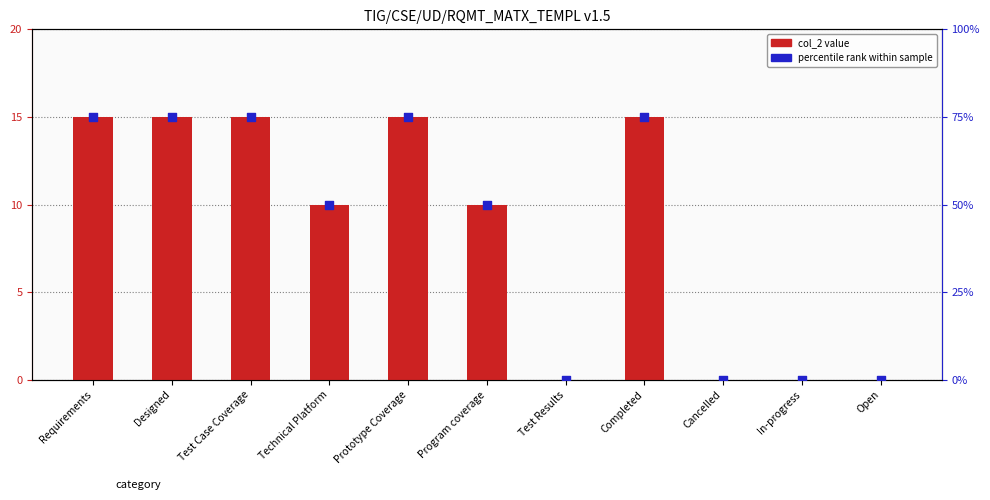

Is the value of percentile rank at Test Results greater than the value of col_2 at Requirements?

No